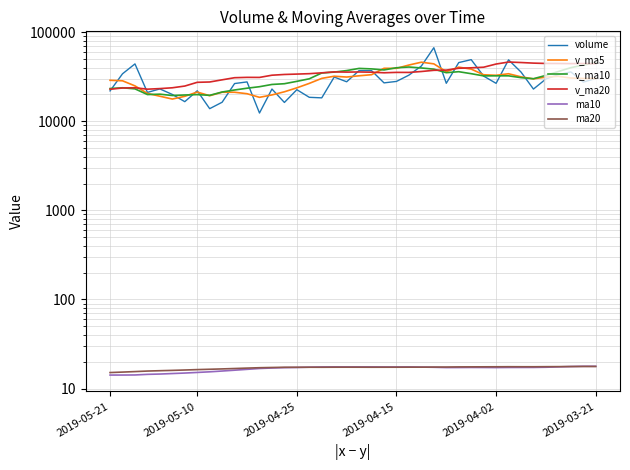

What is the value of the v_ma20 point at the 30th from the left?

39773.5